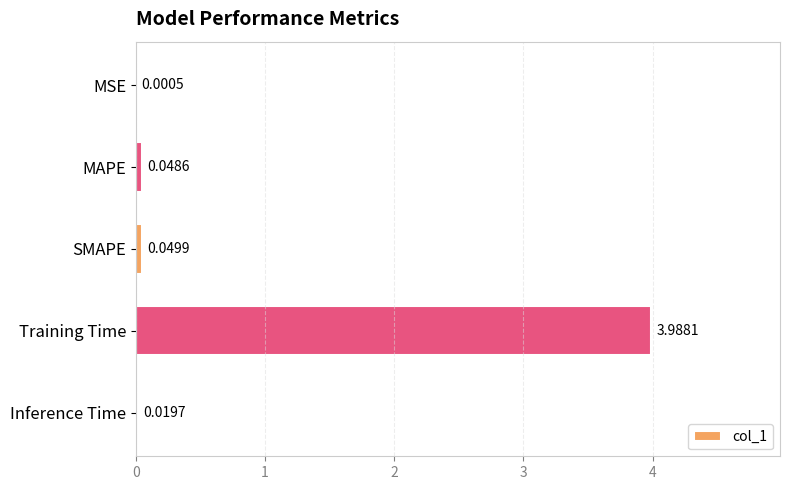

Which has a higher value, MAPE or SMAPE?

SMAPE